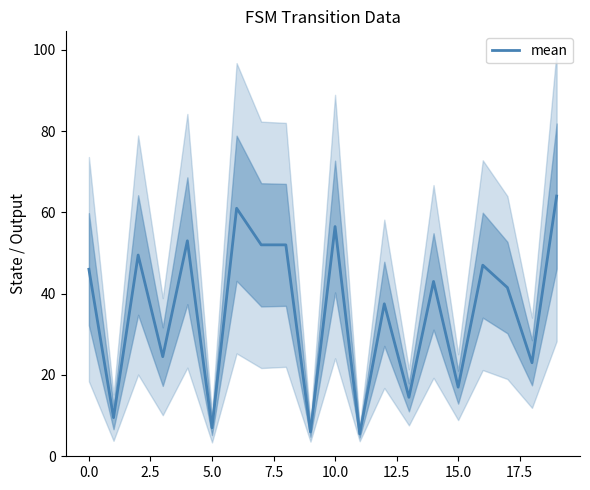

What is the lowest value of the mean series?

5.5